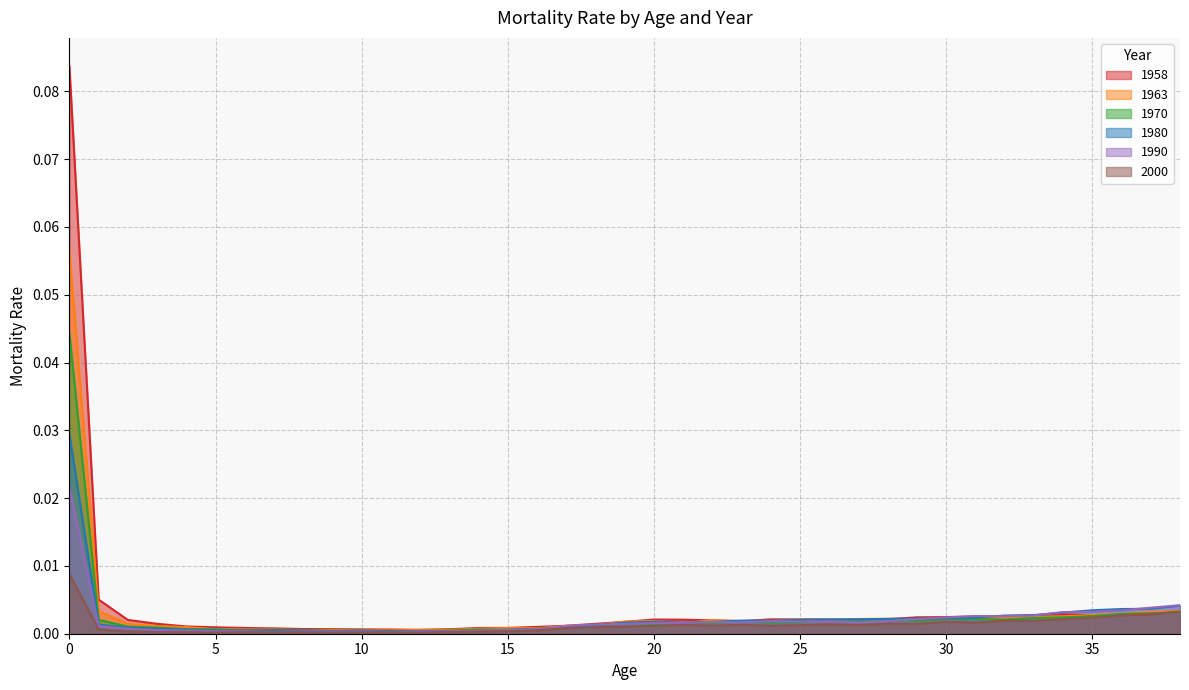

The 1980 series shows 0.0 at 21. True or false?

True